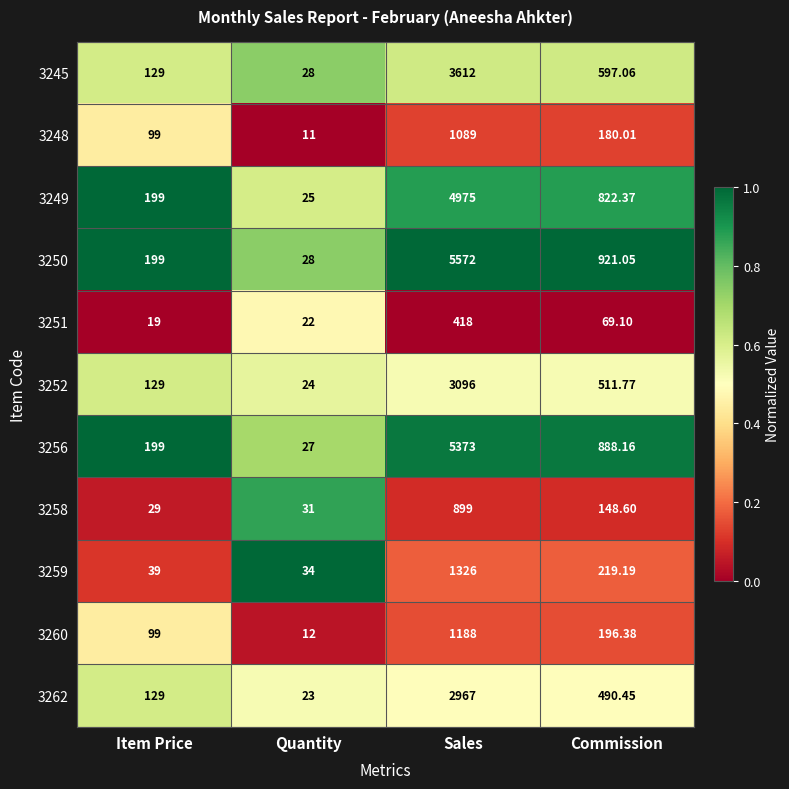

At which label does 3262 first exceed 490?

Sales